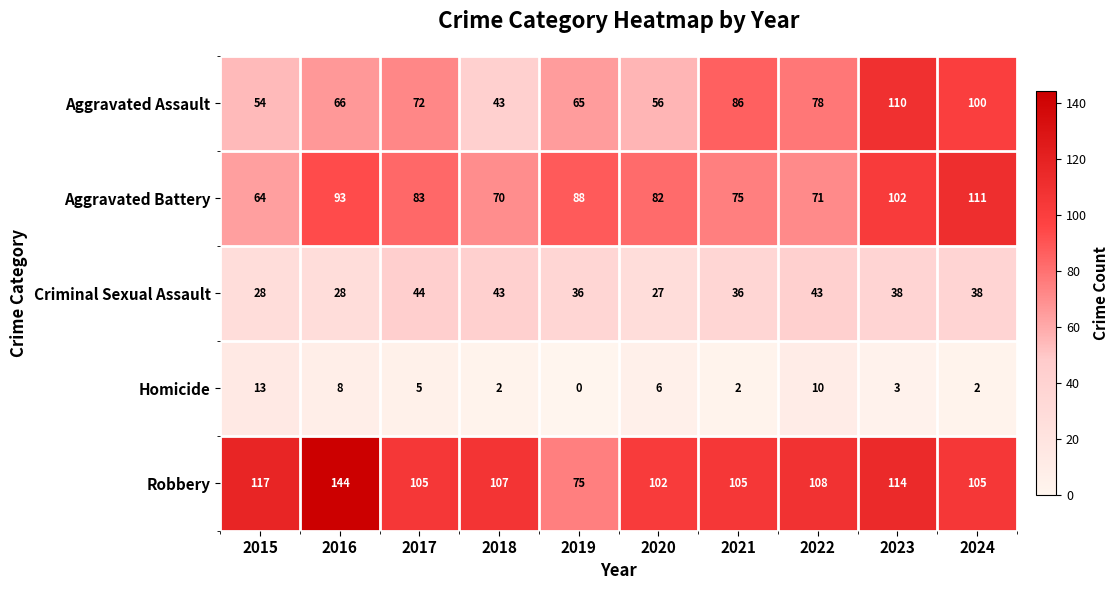

What is the maximum value shown in the chart?

144